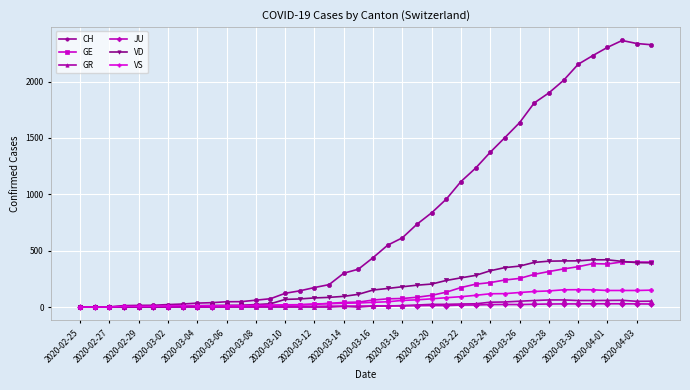

What is the maximum value for GR?

63